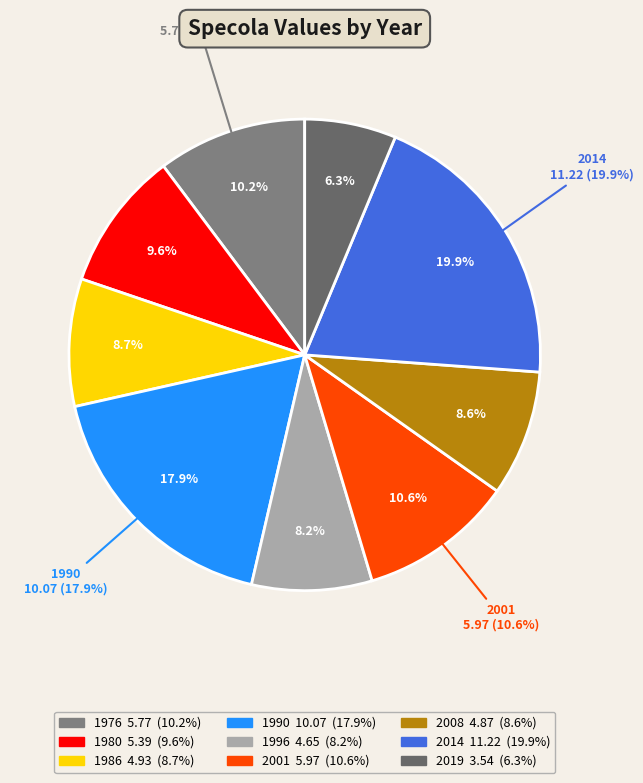

Rank the categories by value from lowest to highest.

2019, 1996, 2008, 1986, 1980, 1976, 2001, 1990, 2014